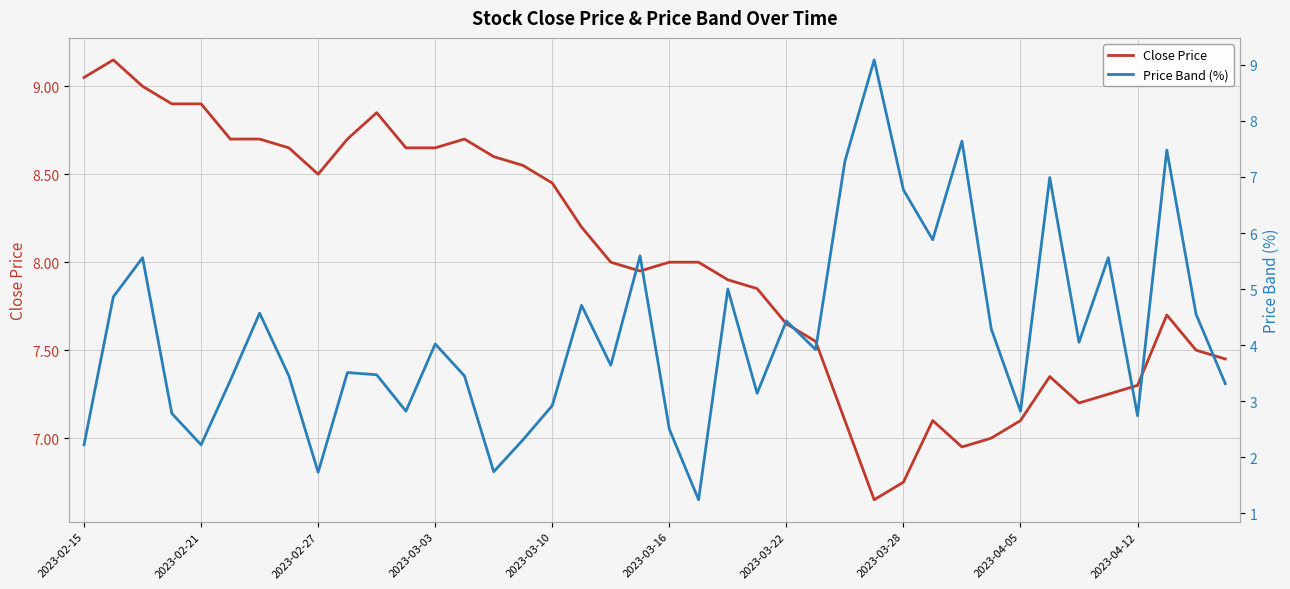

How many categories are shown in the chart?

40